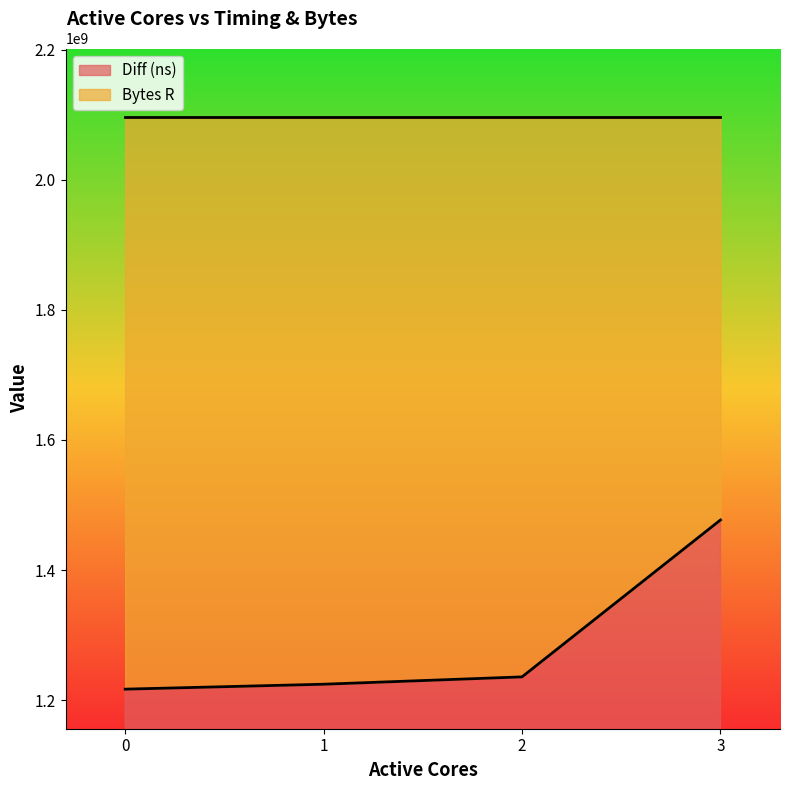

Approximately how many times larger is the value at 3 compared to 0?

1.2